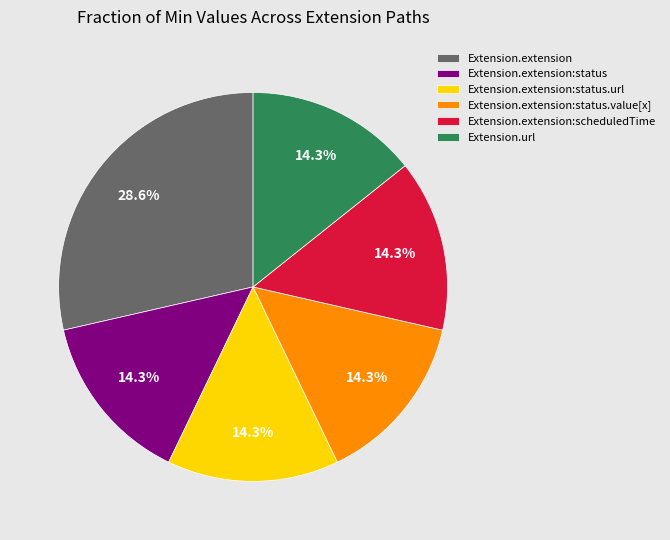

How much of the chart is everything except Extension.url?

85.7%